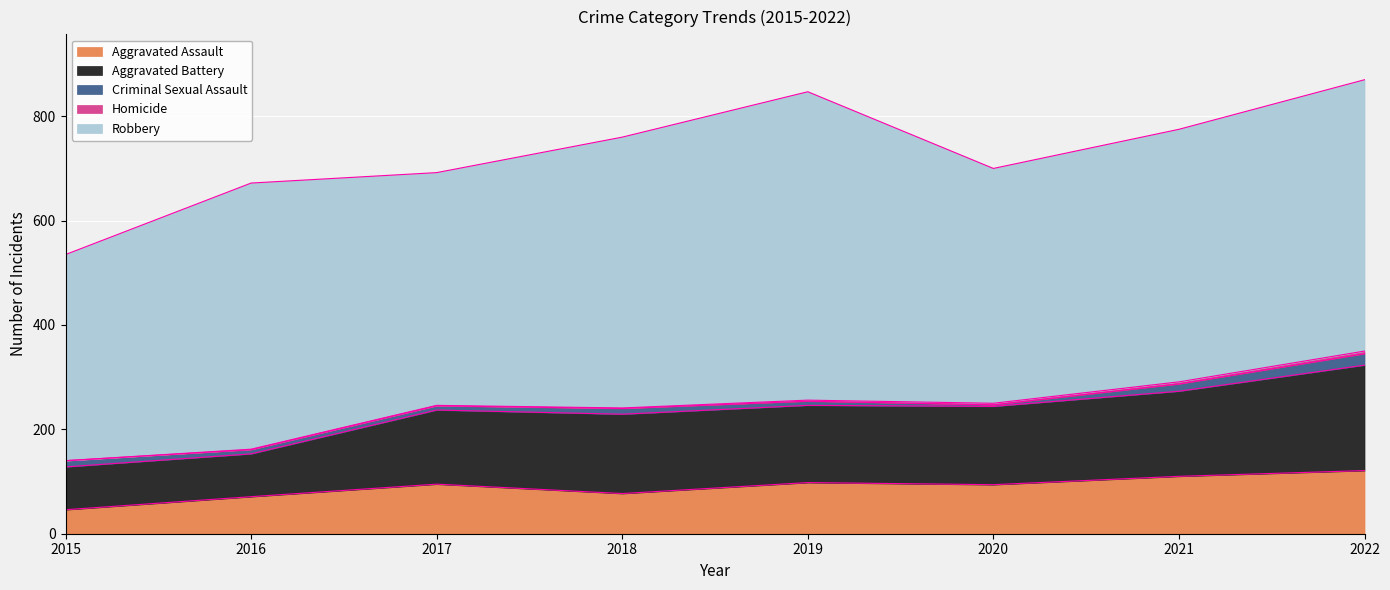

True or false: Criminal Sexual Assault and Aggravated Assault intersect in this chart.

False